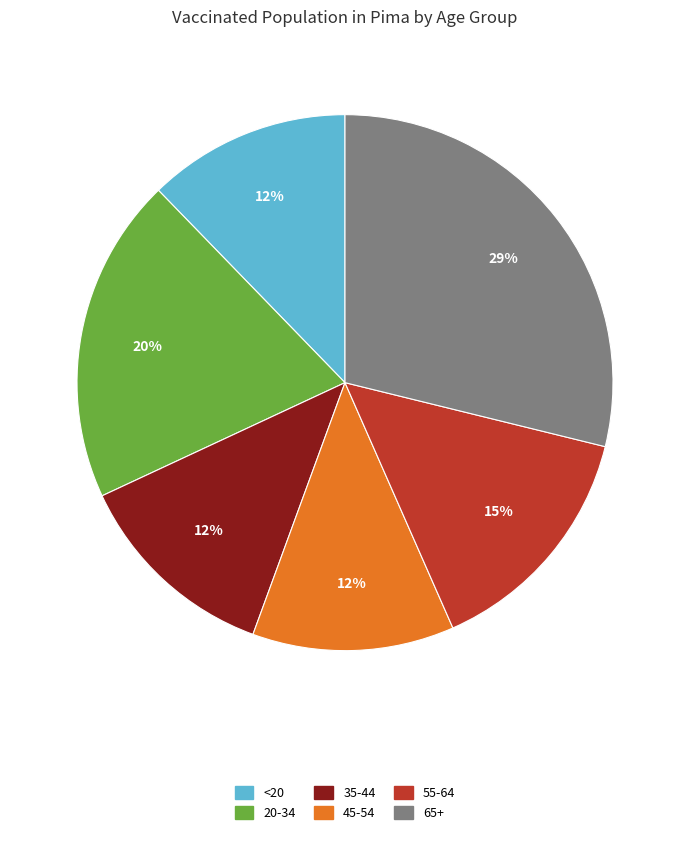

Is it true that 65+ is 29% of the pie?

True